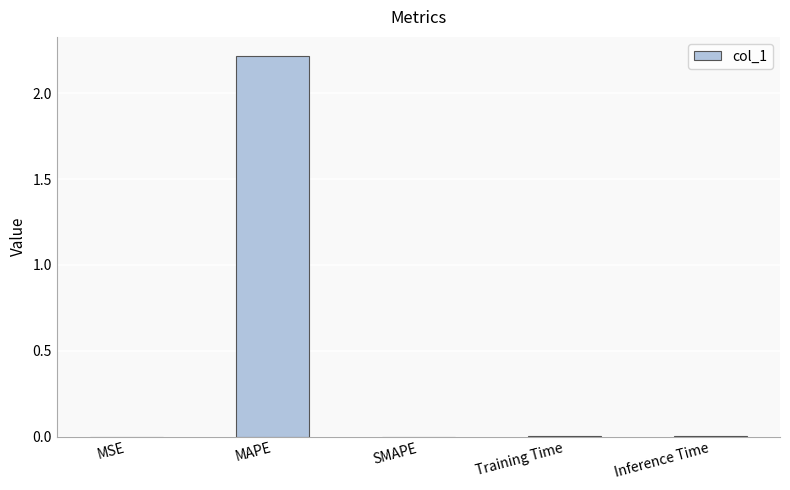

What is the sum of all values?

2.2